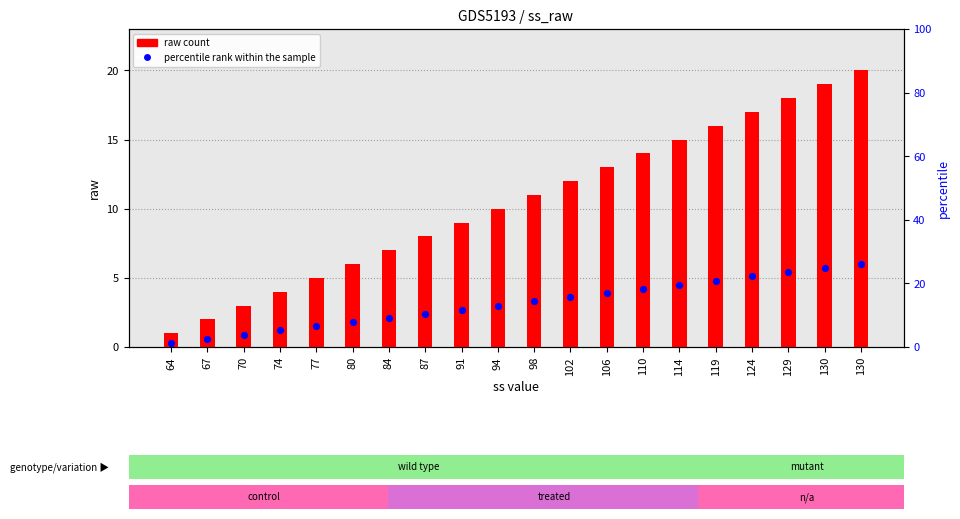

Which series has the largest total across all categories?

raw count